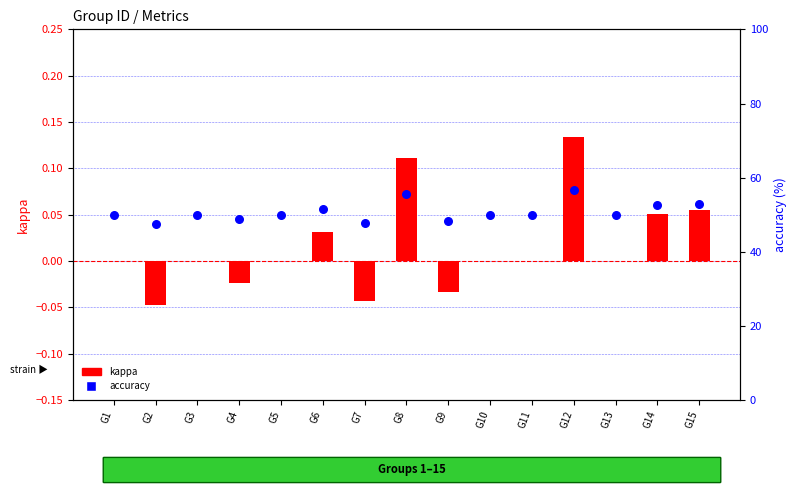

At how many categories does at least one series exceed 55?

2